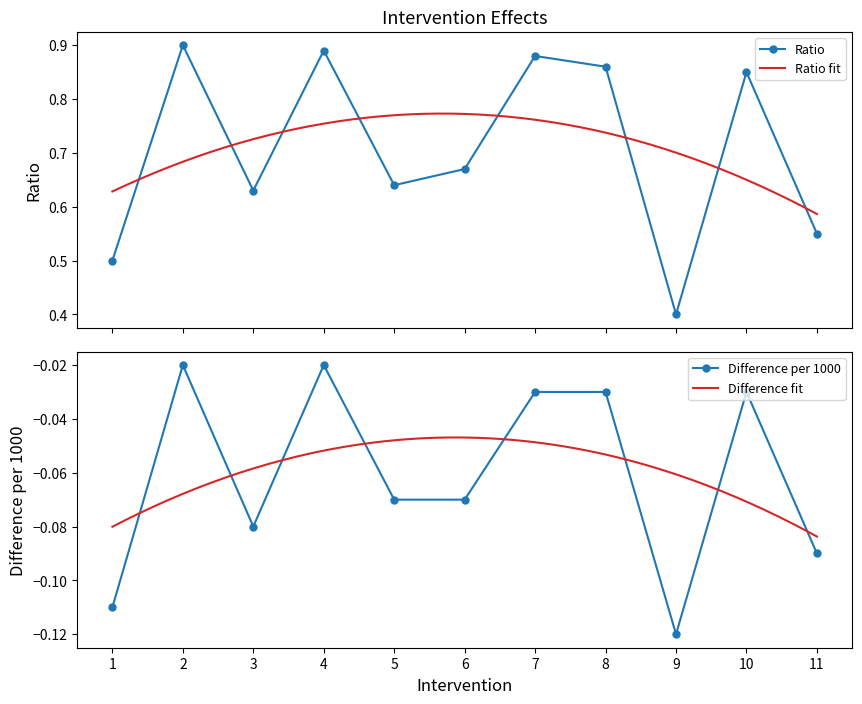

How many interior local valleys does the Ratio series have?

3